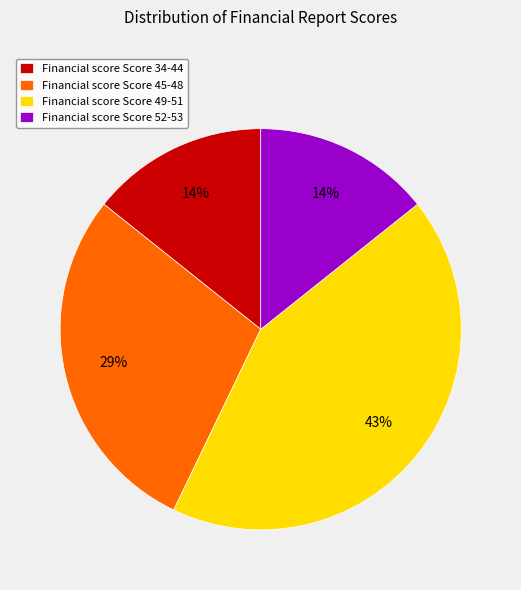

Which category has the biggest portion of the pie?

Financial score Score 49-51